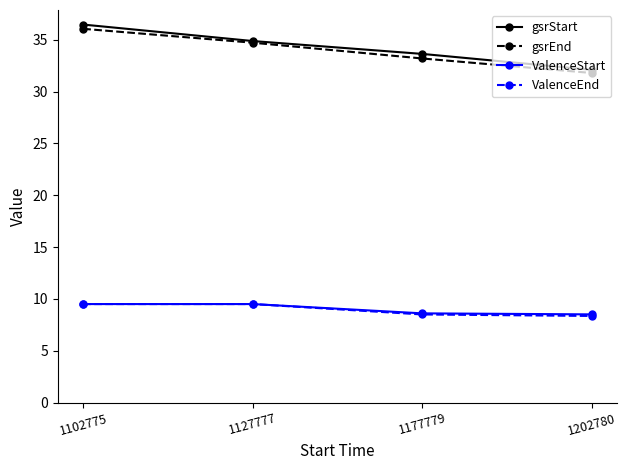

Rank the categories by gsrStart value from highest to lowest.

1102775, 1127777, 1177779, 1202780